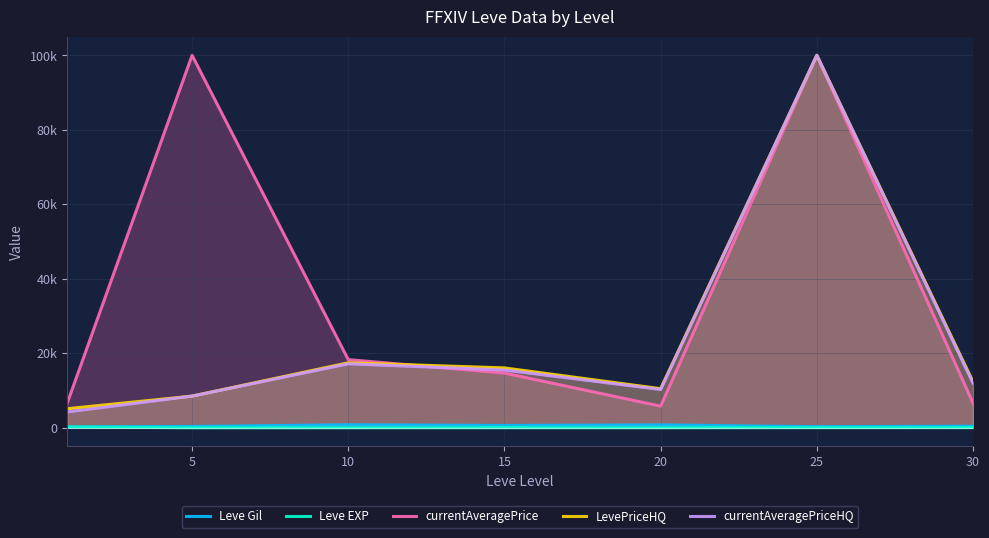

What is the minimum value for Leve EXP?

4.3